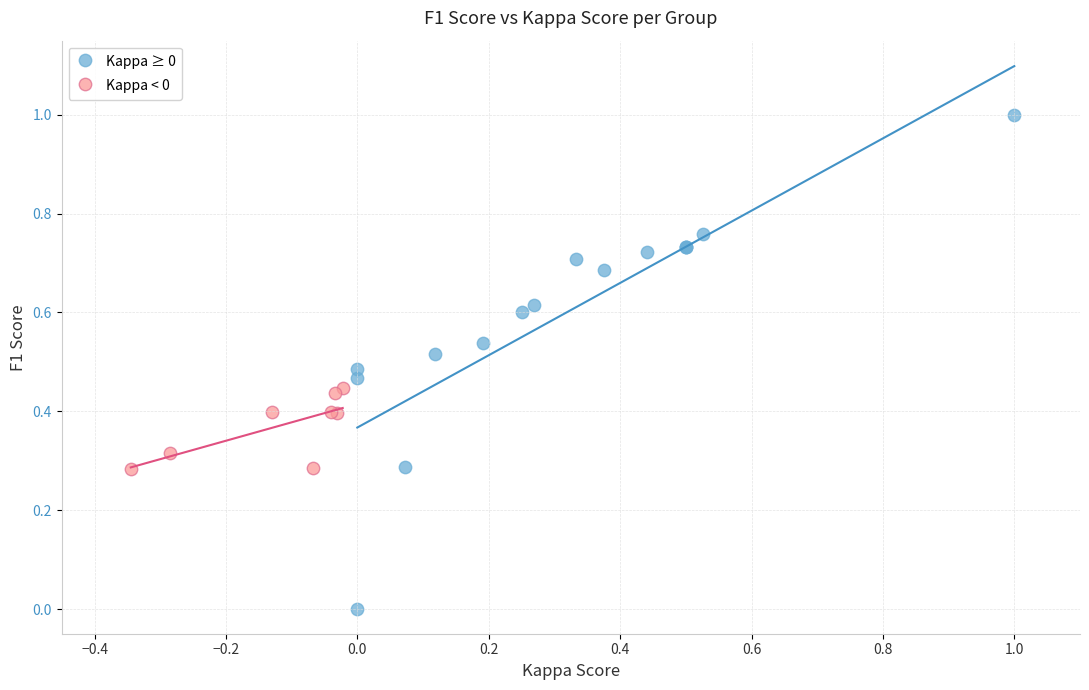

Which series has the largest Y range (max minus min)?

Kappa ≥ 0